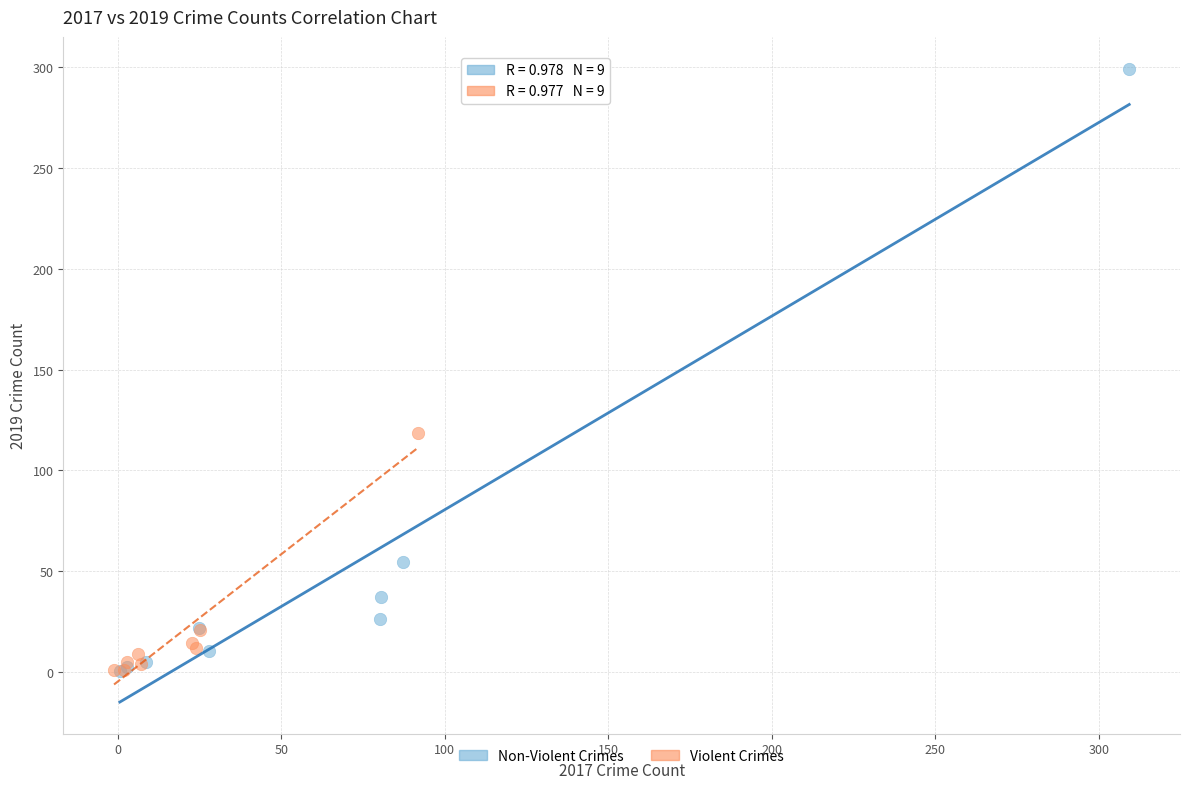

Which series contains the highest Y value?

Non-Violent Crimes